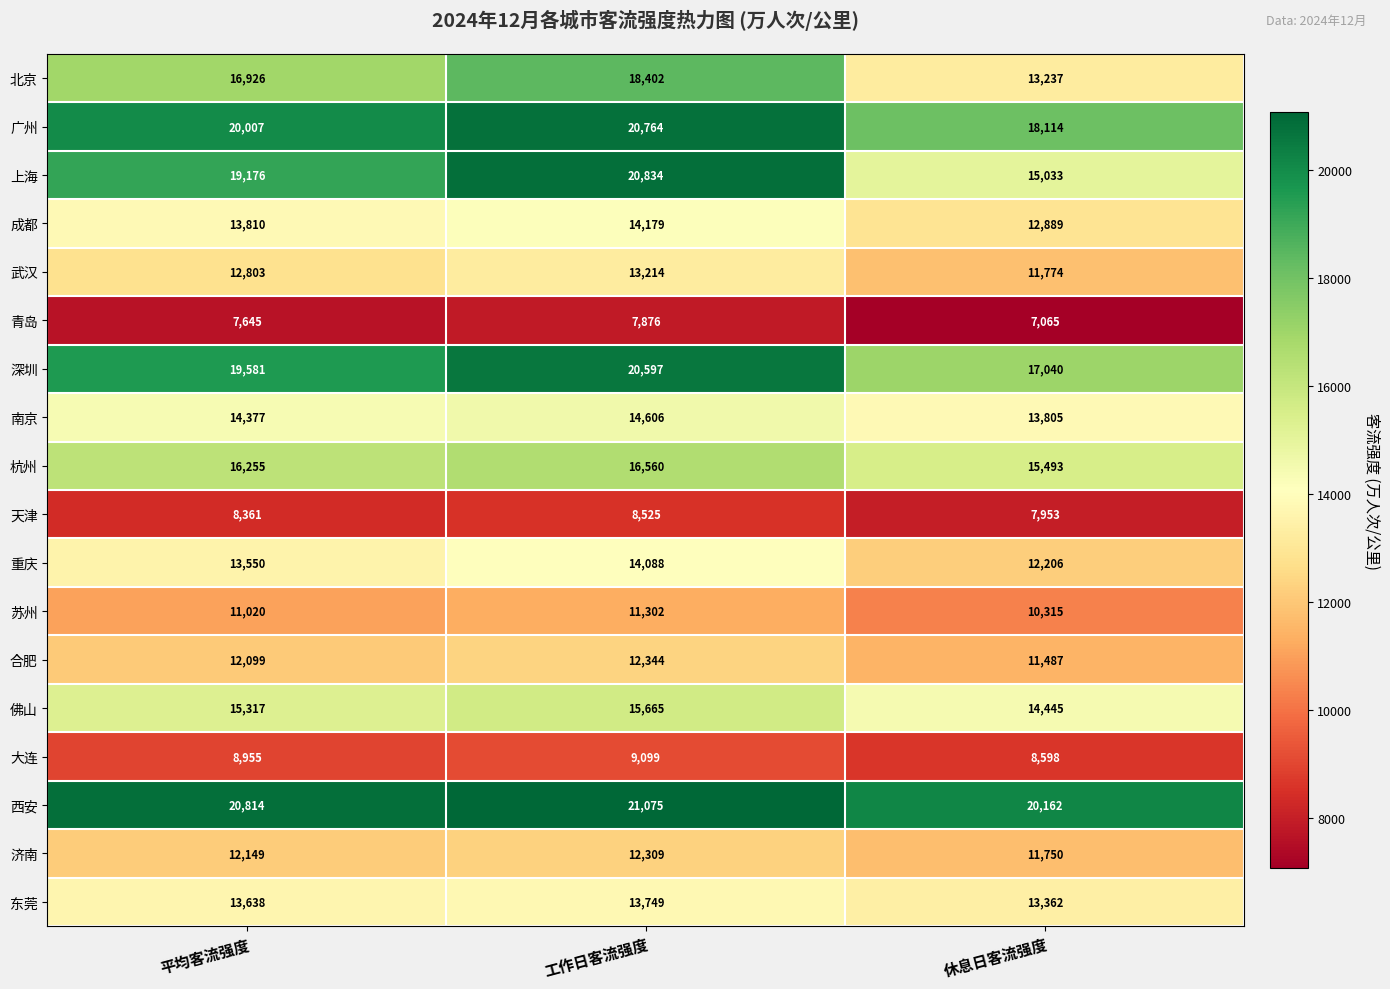

What is the lowest value of the 重庆 series?

12206.1